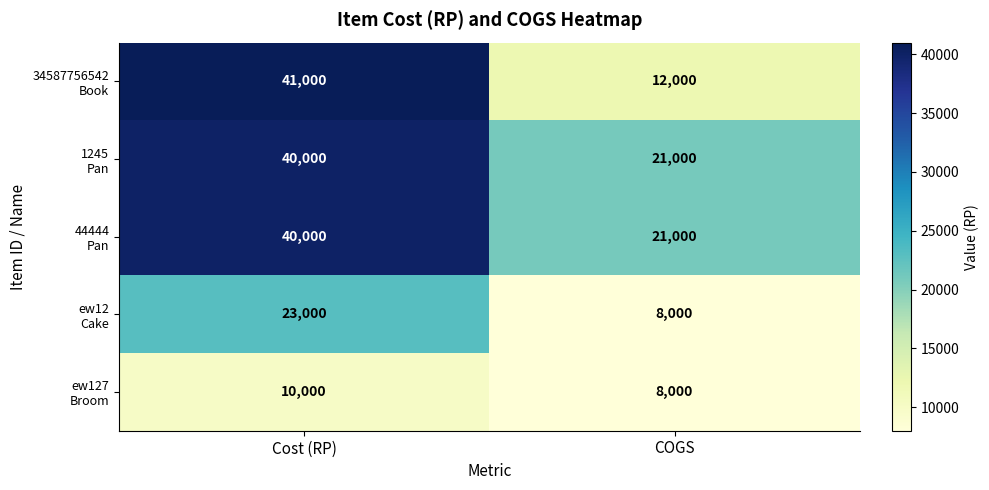

What is the spread (max minus min) of values at COGS?

13000